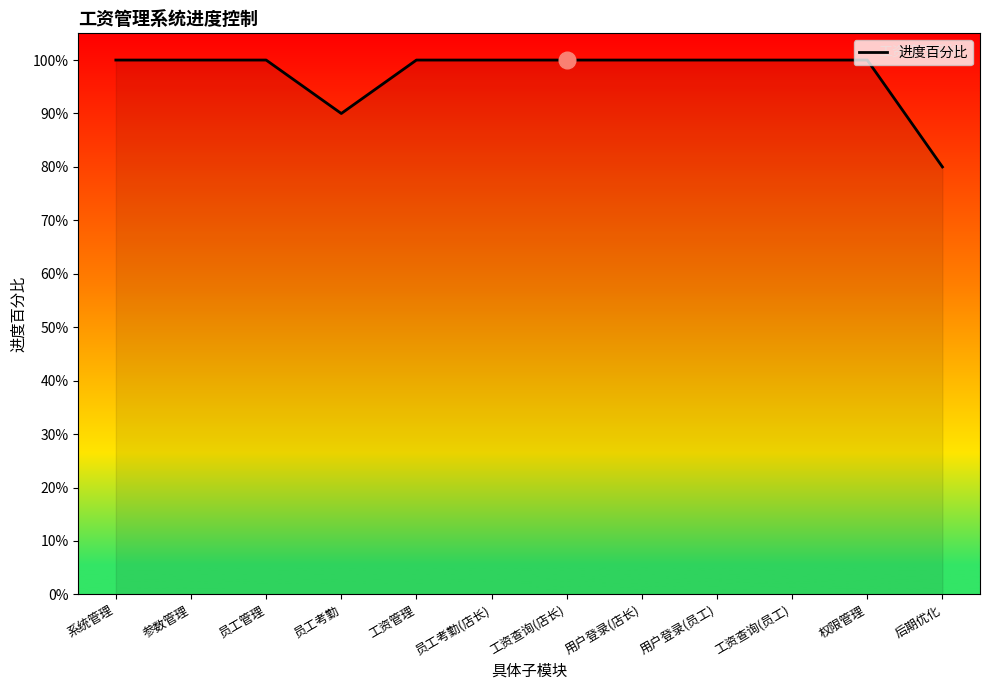

What is the value of the 9th point from the left?

1.0